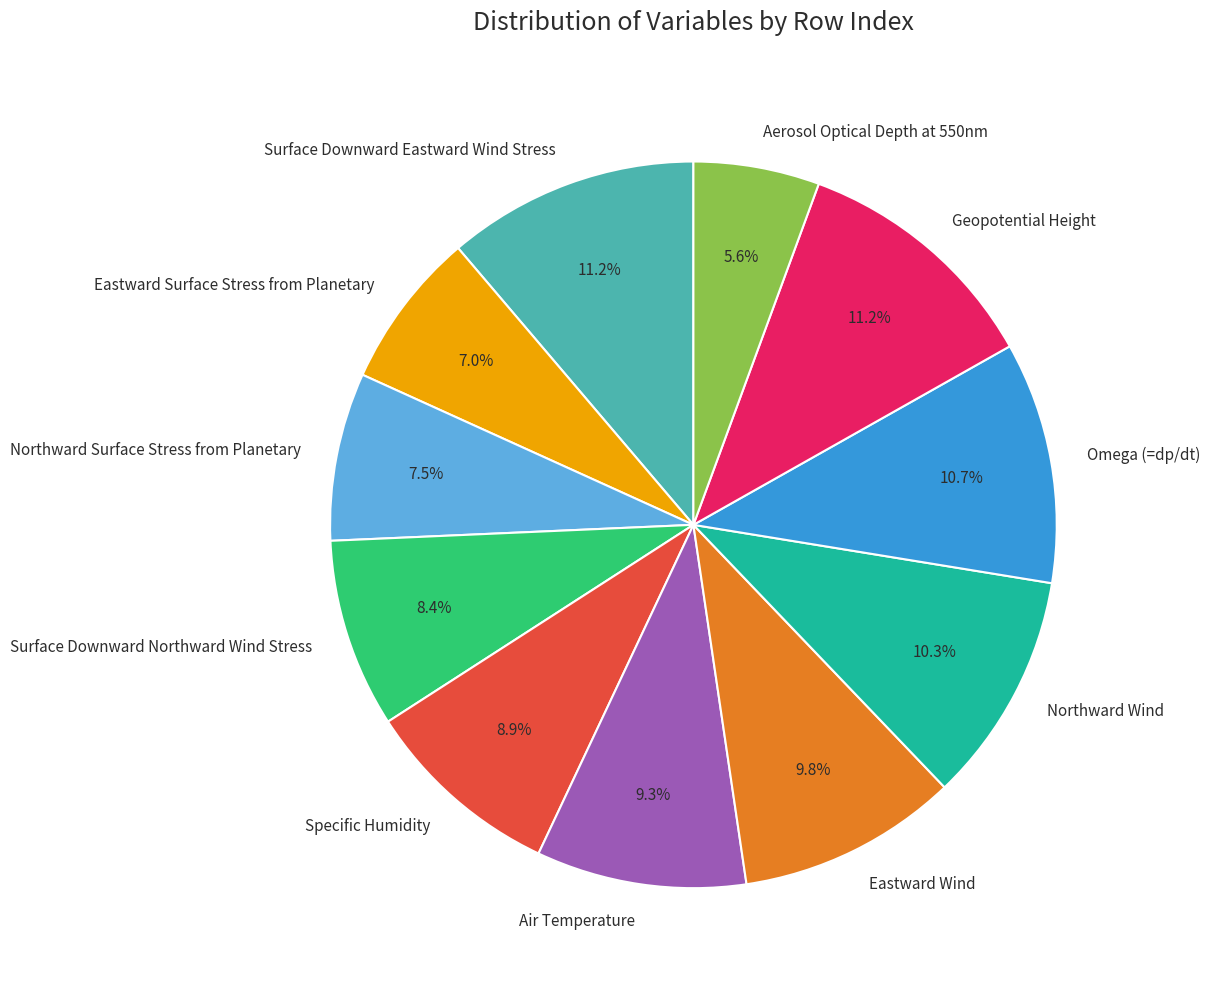

Does Northward Wind represent more than half of the total?

No